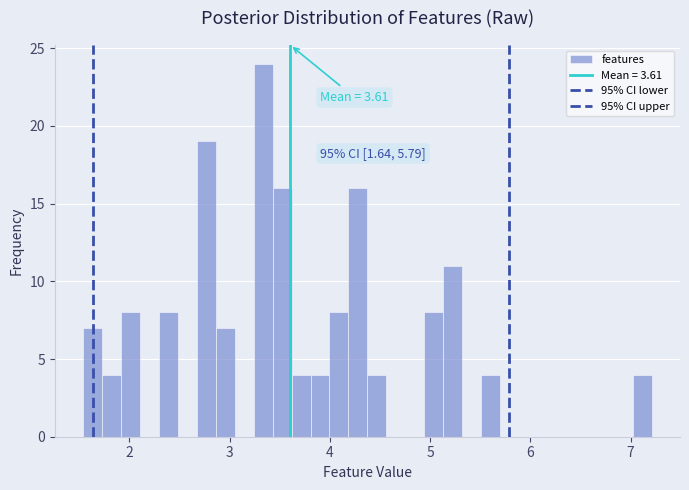

Around what value on the x-axis is the tallest bar? Give the approximate position of its centre, as read against the axis.

3.3